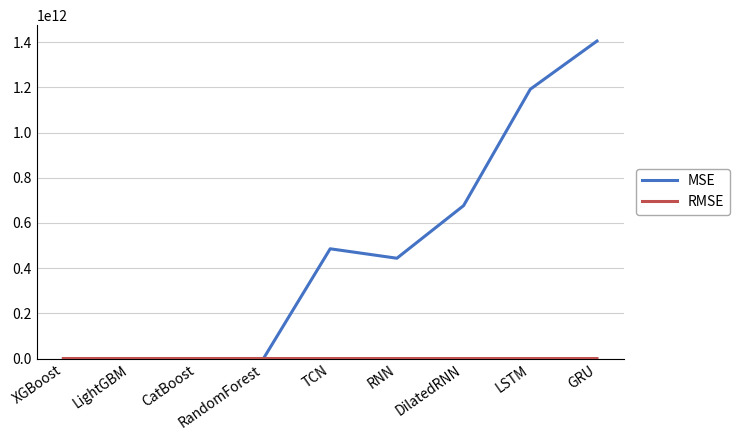

Does the chart display data point markers on the line(s)?

No